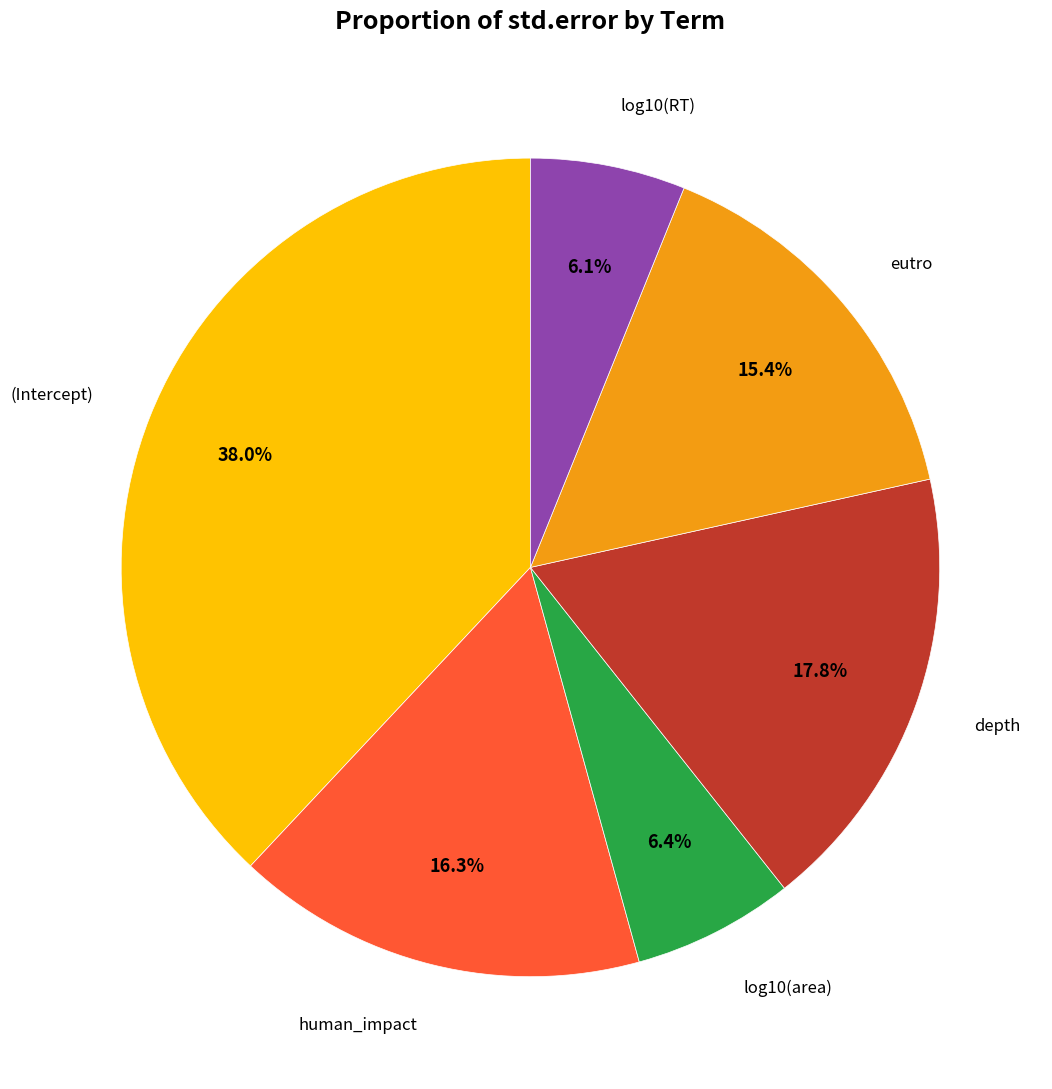

Does any single category account for the majority?

No